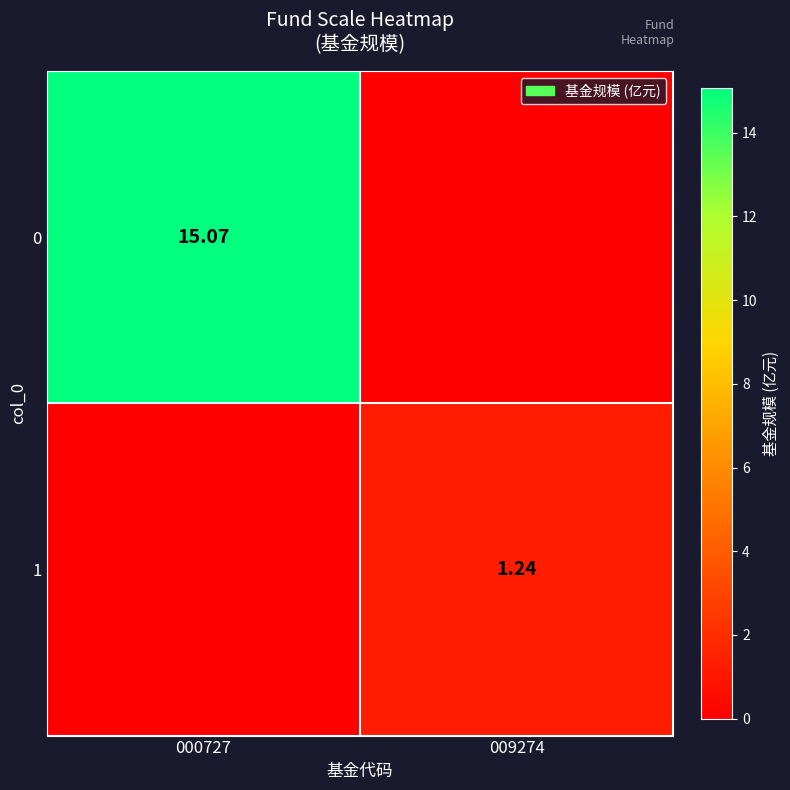

Rank the series by their maximum value, from lowest to highest.

1, 0